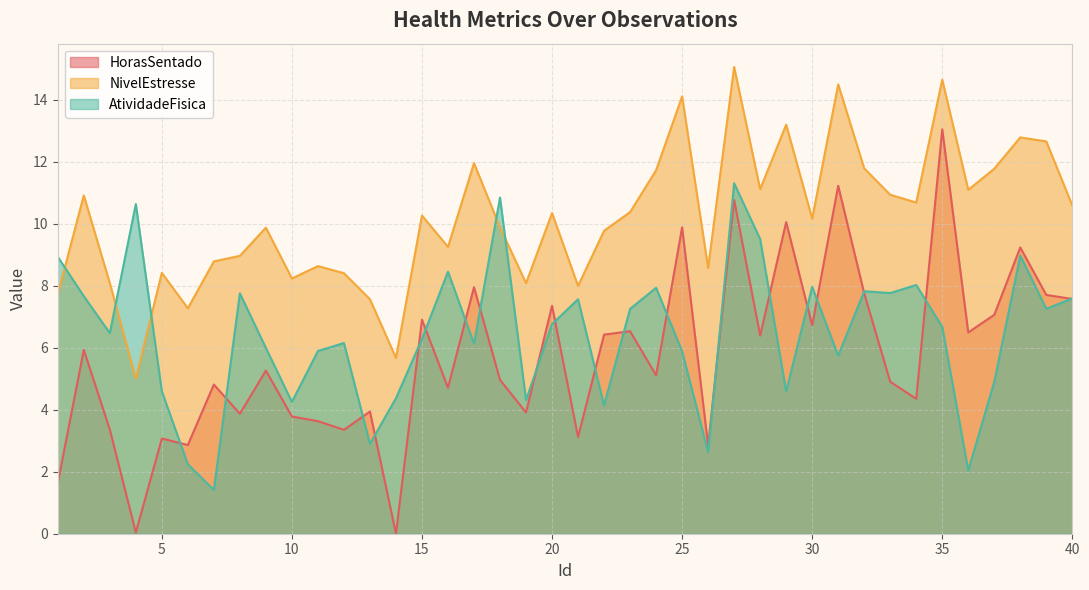

Between which two adjacent categories do NivelEstresse and AtividadeFisica first intersect?

1 and 2